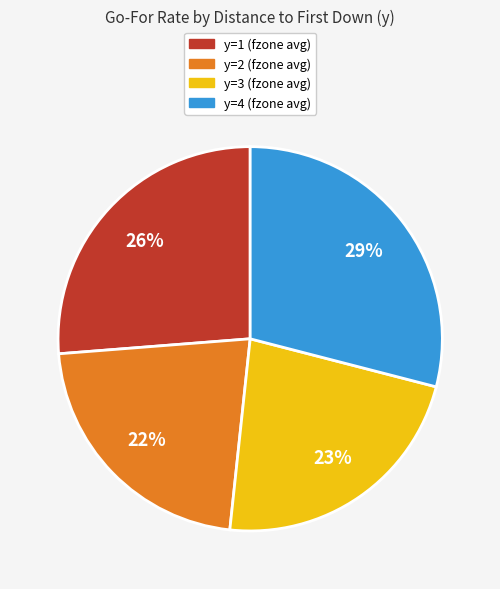

Does any single category account for the majority?

No